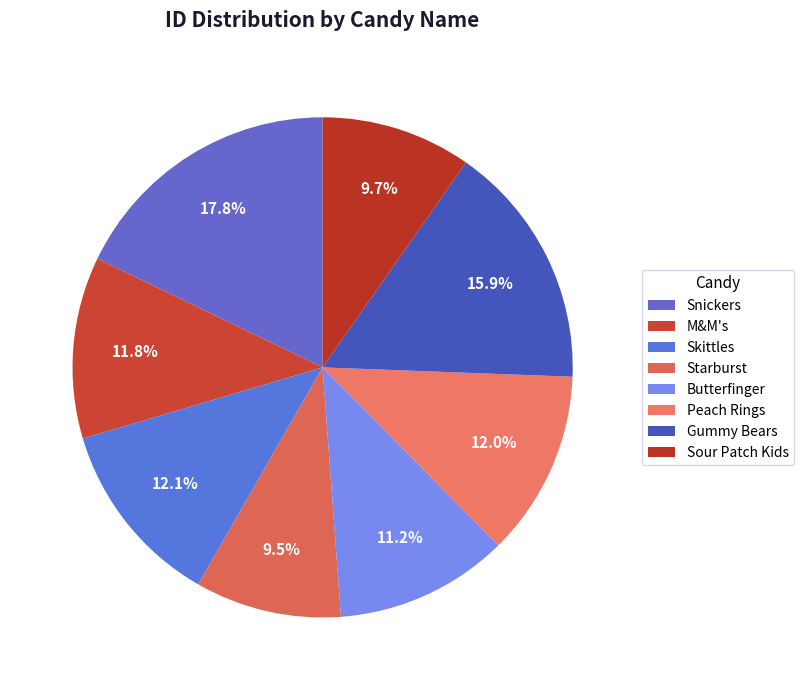

Does any single category account for the majority?

No